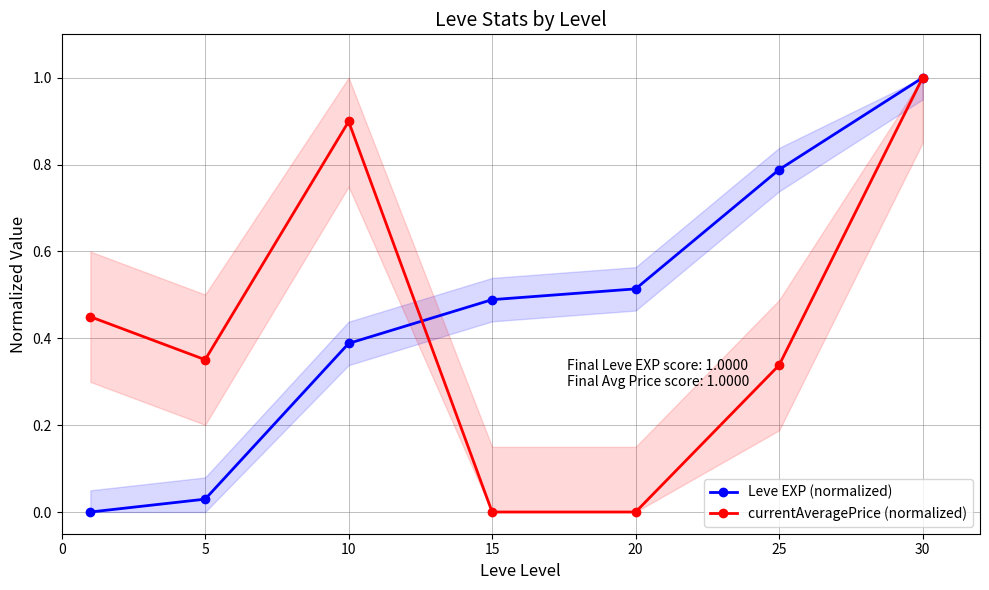

Is it true that Leve EXP (normalized) equals 0.0 at 5?

True